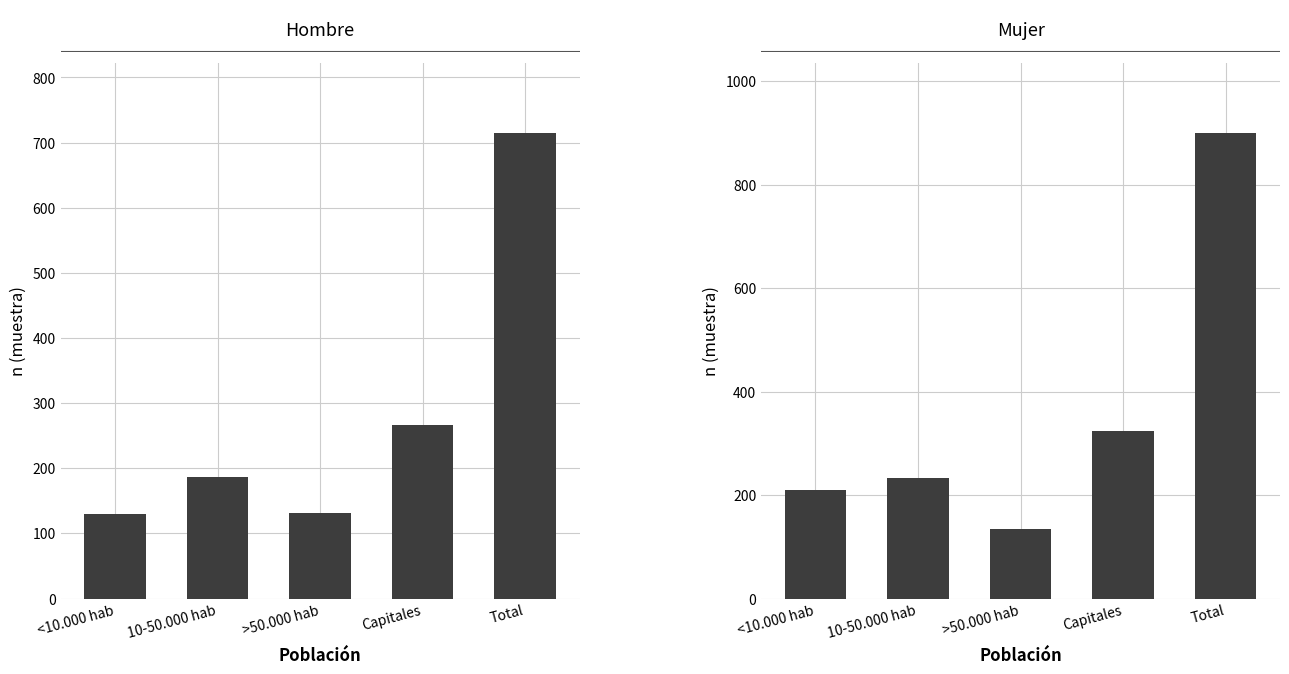

Which label corresponds to the smallest value in the chart?

<10.000 hab